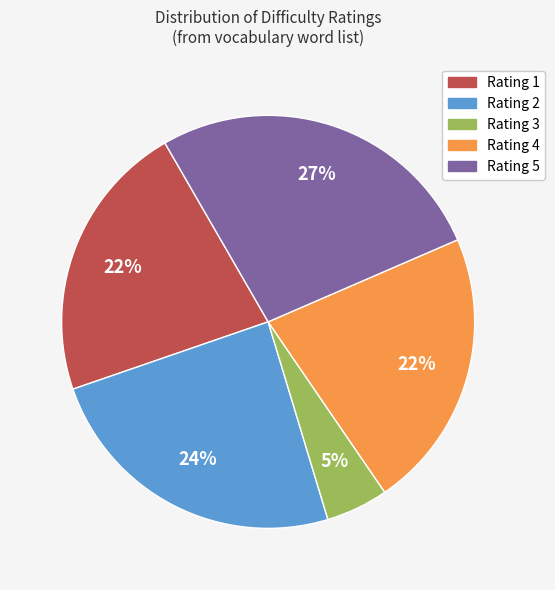

Is there any slice that represents more than half of the pie?

No